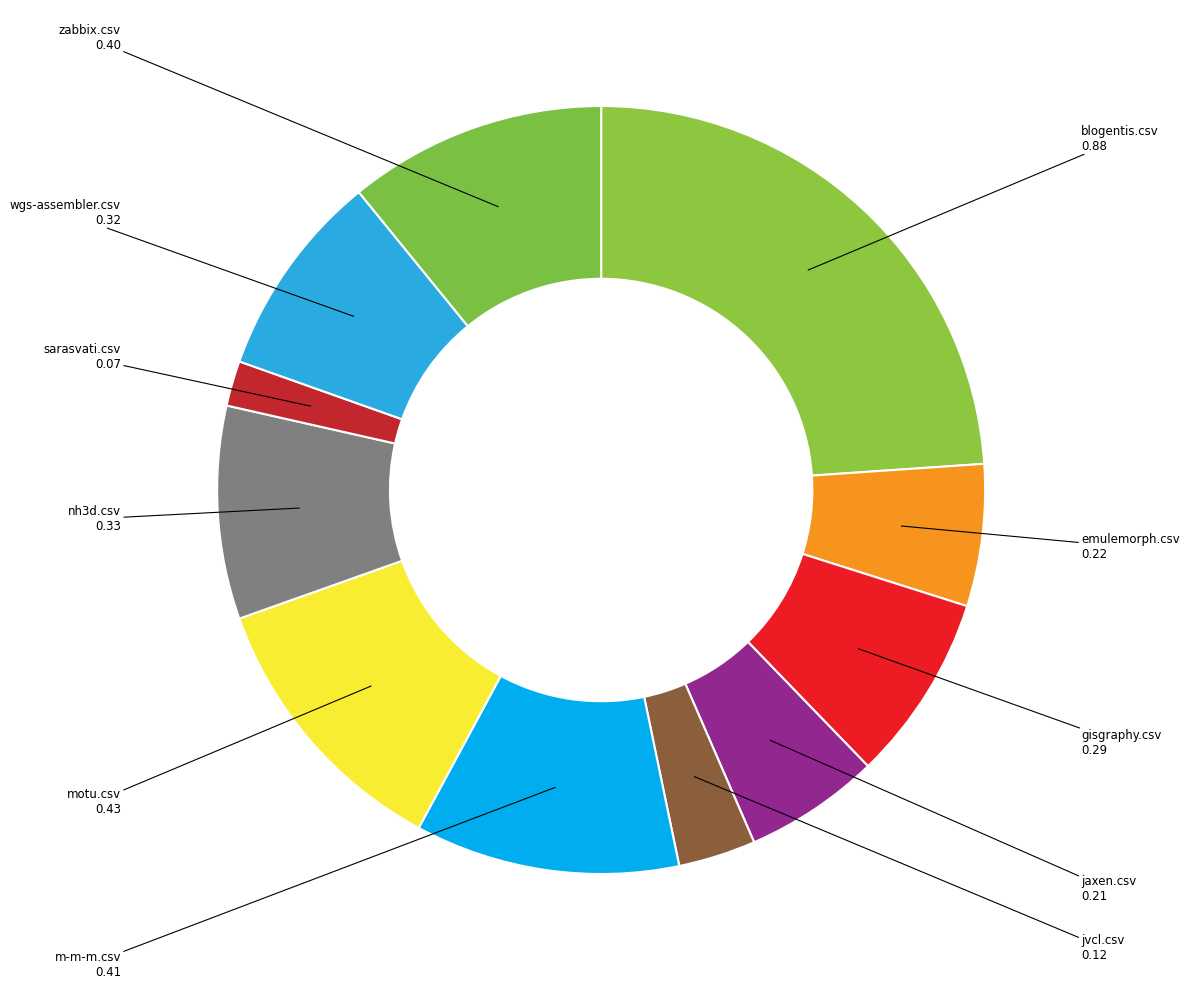

How many slices are in this pie chart?

11